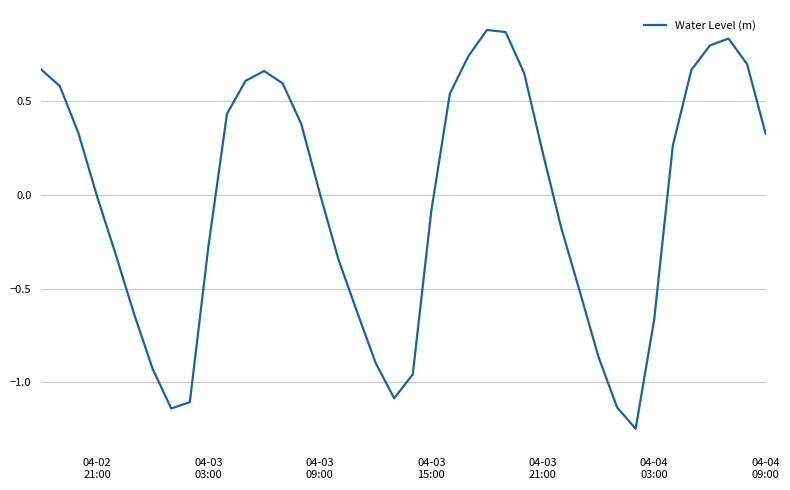

What is the difference between the maximum and minimum values?

2.1